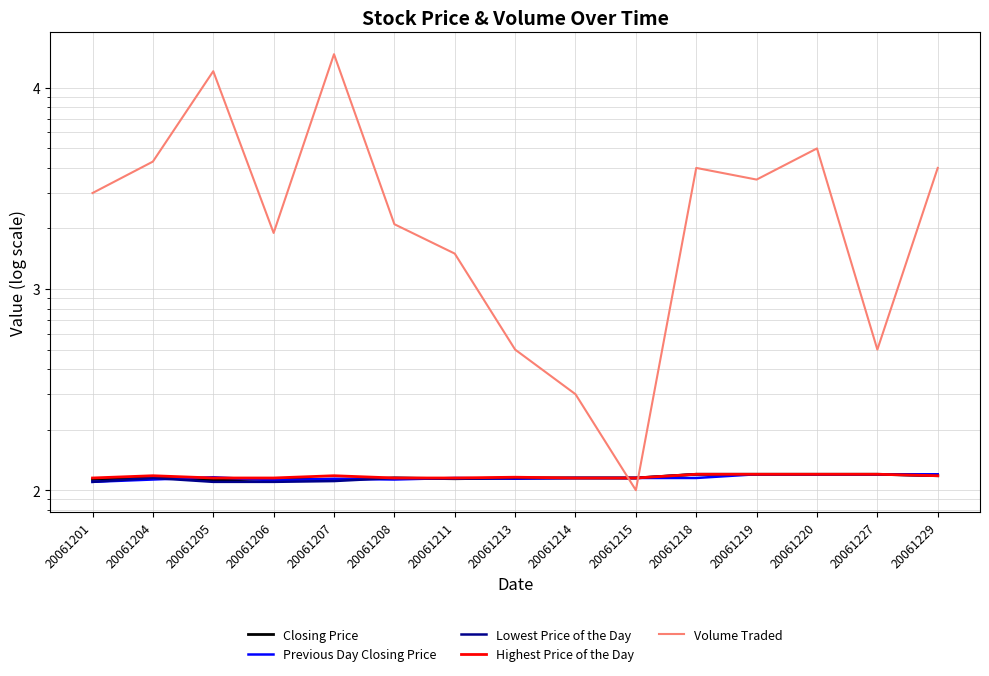

Where does the Highest Price of the Day series first go above 116?

20061204